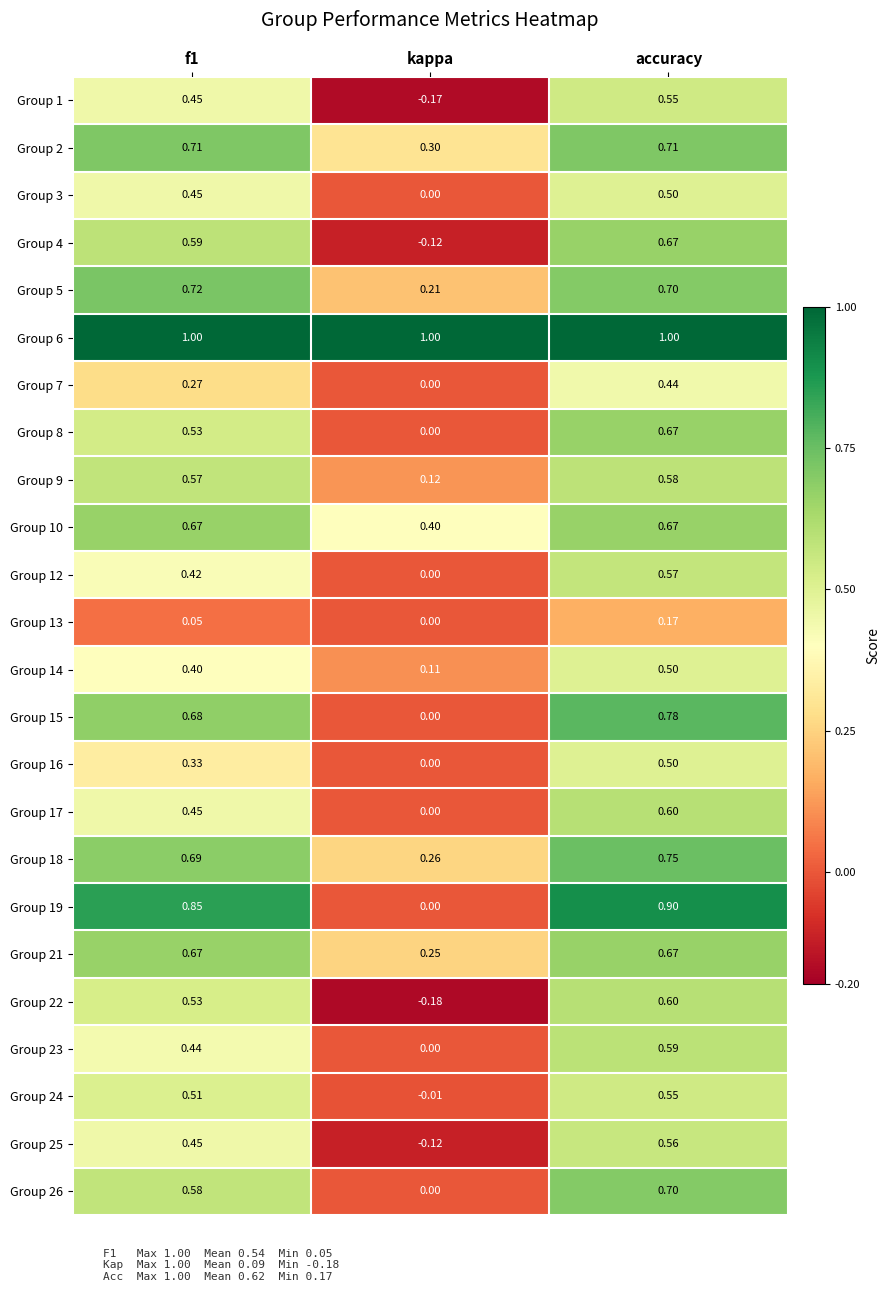

What is the total value across all series at accuracy?

14.9